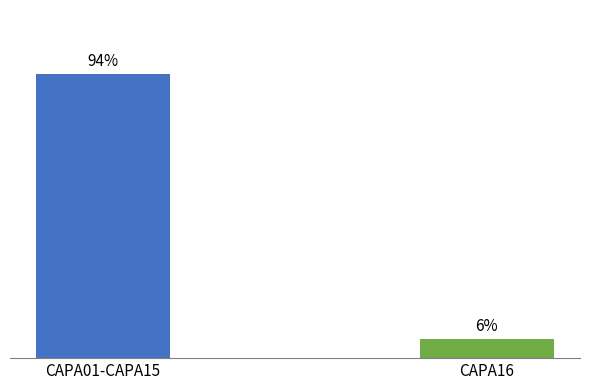

At which label does the data first exceed 93?

CAPA01-CAPA15